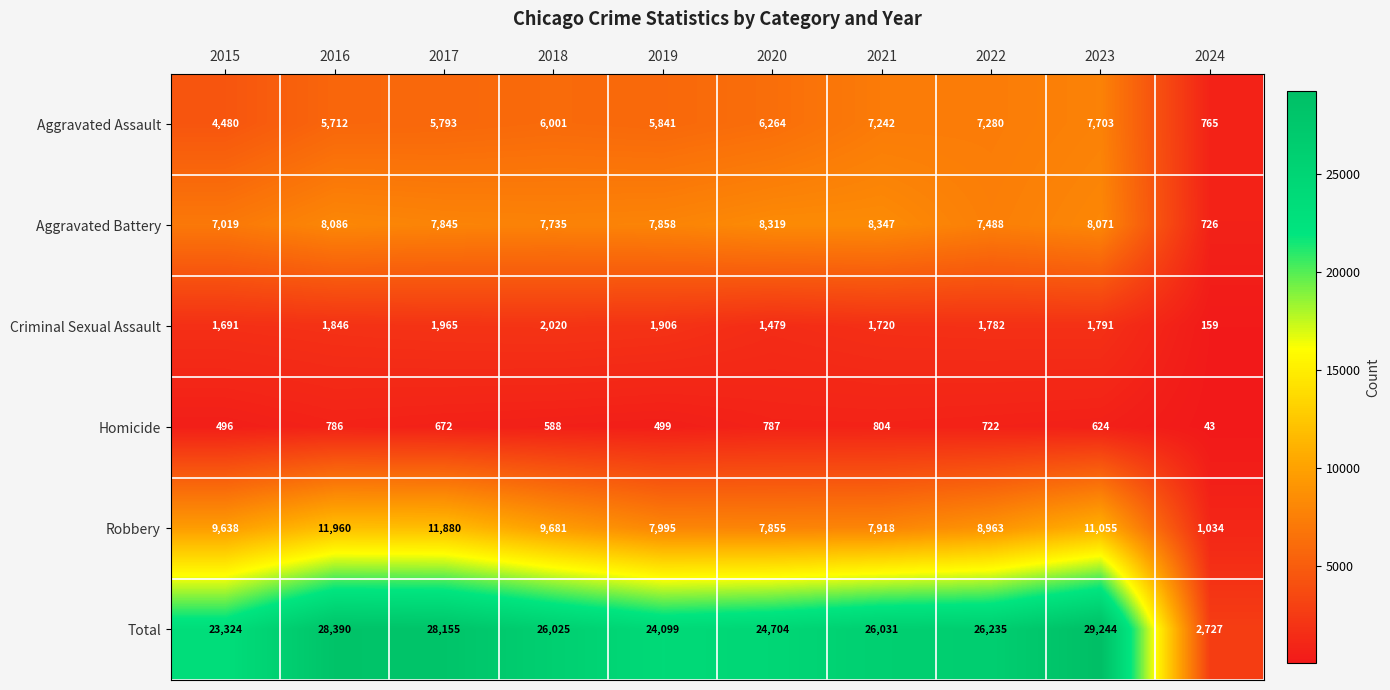

List the series in order of their peak value, lowest first.

Homicide, Criminal Sexual Assault, Aggravated Assault, Aggravated Battery, Robbery, Total